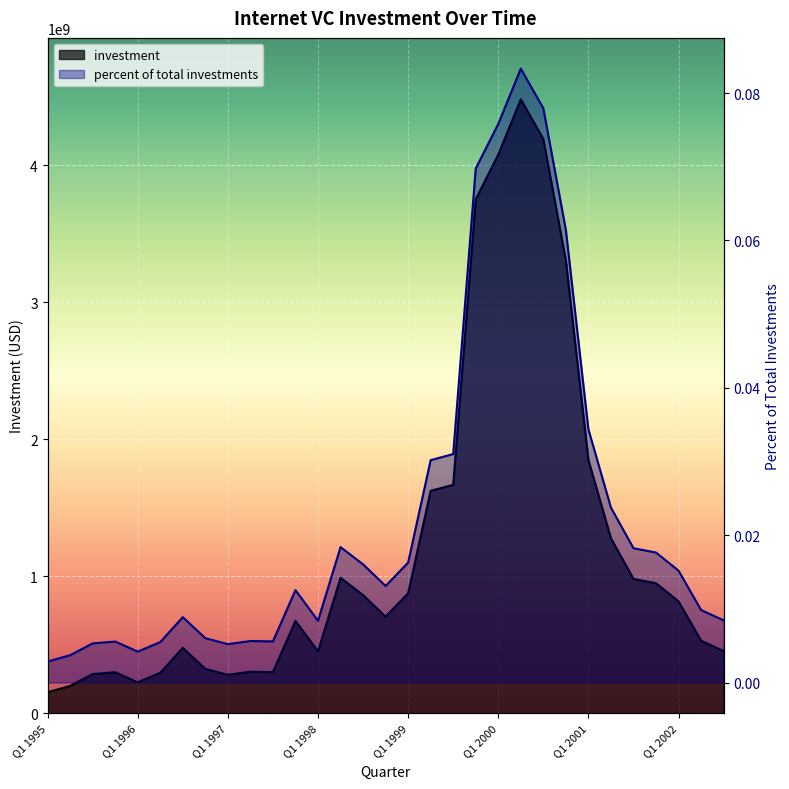

Rank the series at Q1 1998 from highest to lowest value.

investment, percent of total investments